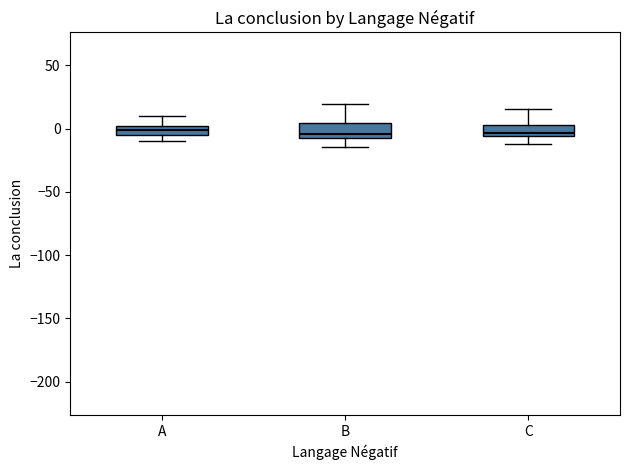

Where is the upper edge of the box for A on the y-axis? The values are not printed on the chart, so give them approximately, as read against the axis.

0